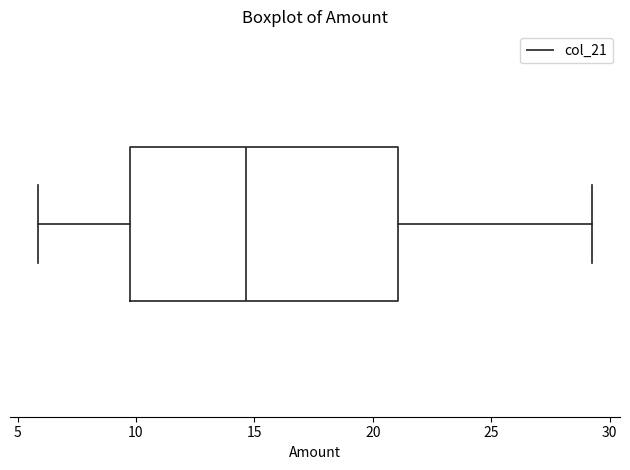

Where does the median line of the box sit on the x-axis? The values are not printed on the chart, so give them approximately, as read against the axis.

14.5